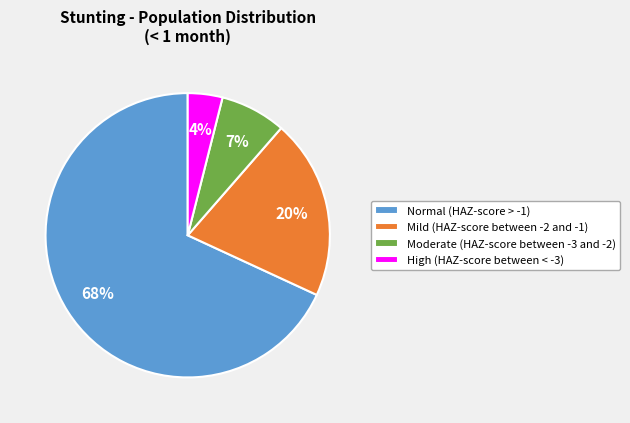

What is the largest slice in the pie chart?

Normal (HAZ-score > -1)